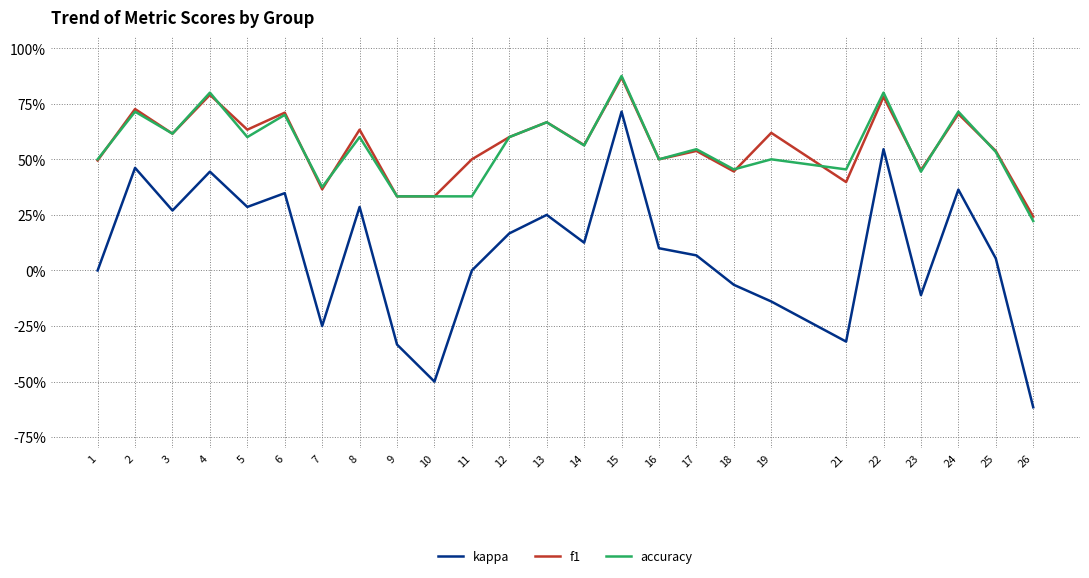

Where is the first local maximum for kappa?

2